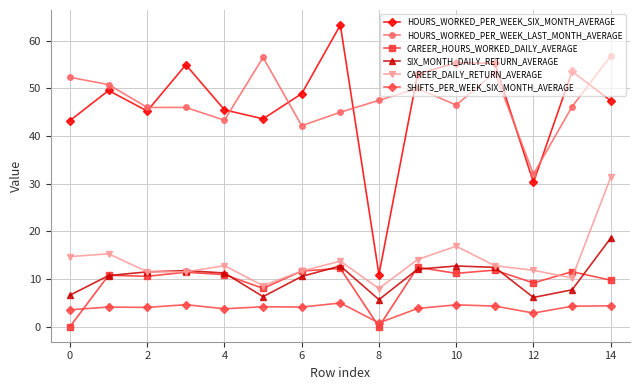

What is the value of the CAREER_DAILY_RETURN_AVERAGE point at the 1st from the left?

14.7